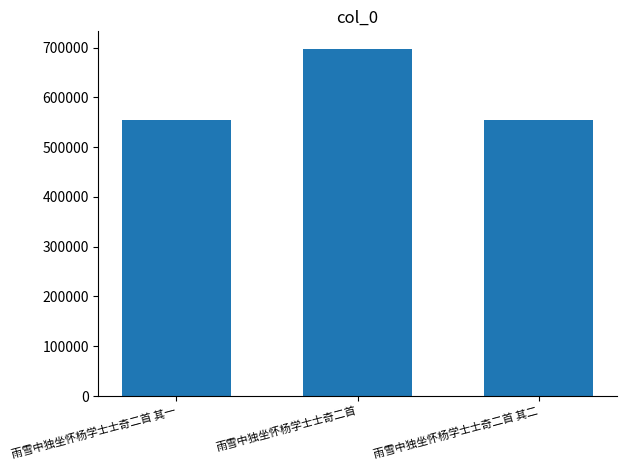

What is the minimum value shown in the chart?

554226